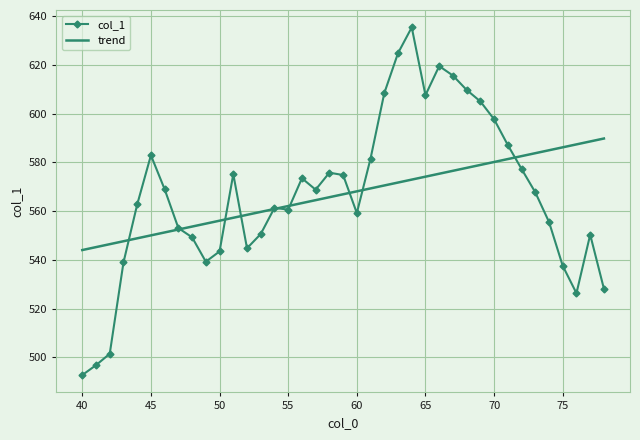

What is the greatest value displayed?

635.4